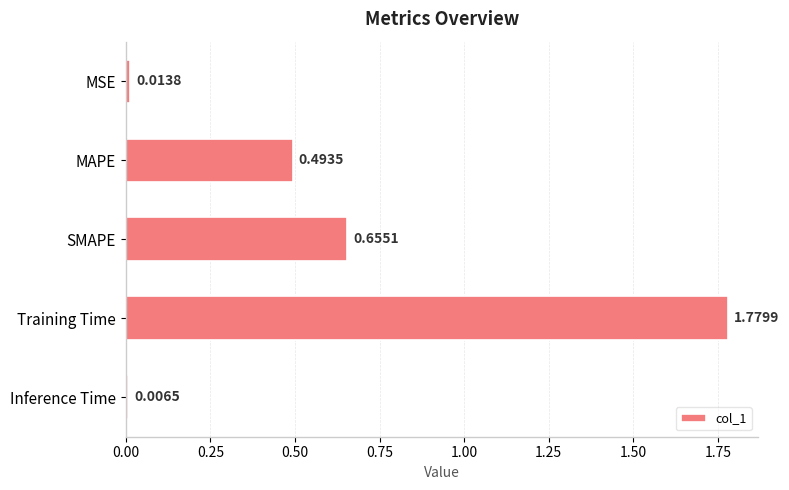

What is the label of the 4th bar from the top?

Training Time